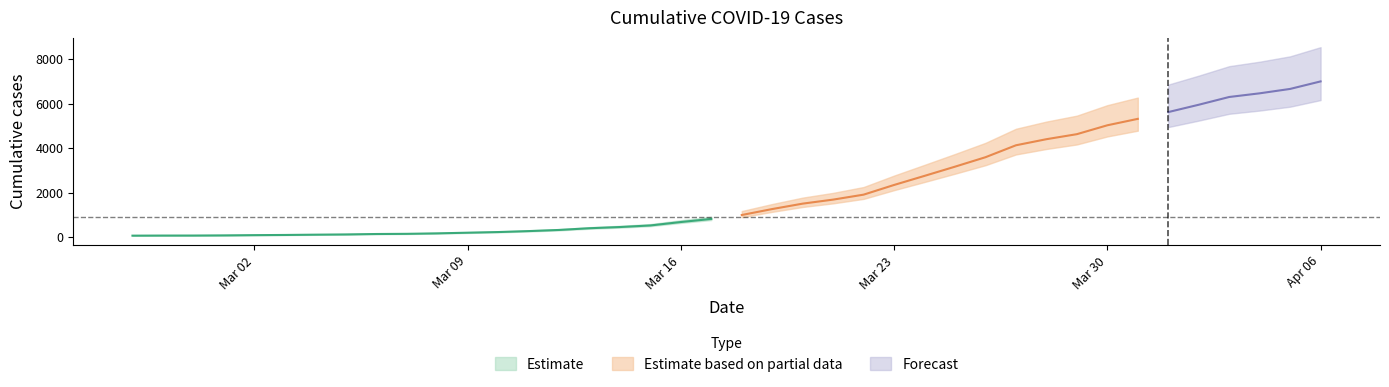

What is the difference between the values at 2020-04-06 and 2020-04-04?

536